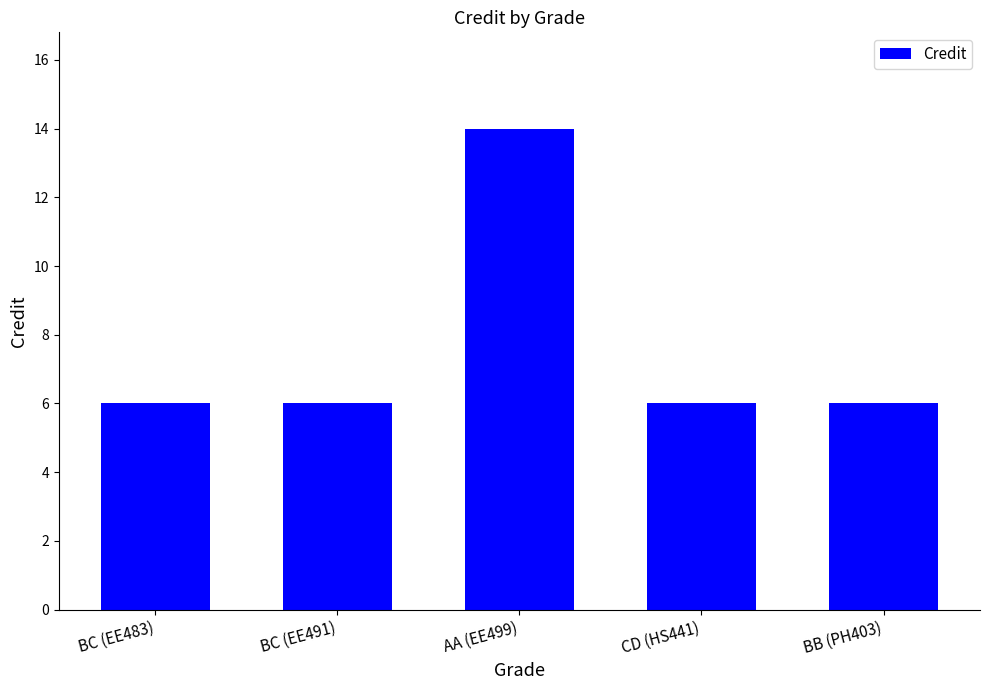

How many bars are there in total?

5